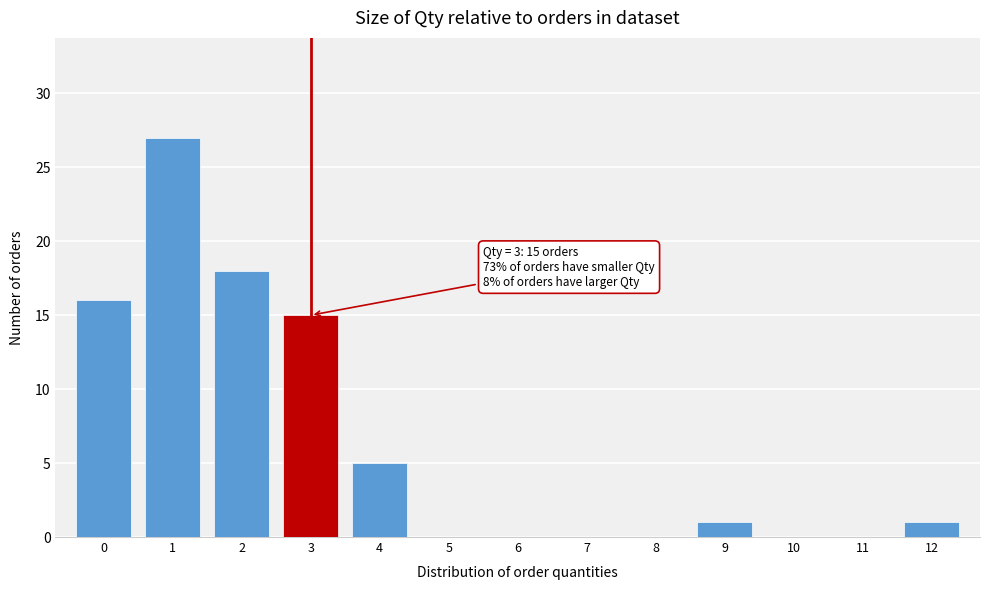

Over which range of the x-axis is the bar tallest?

0.5 to 1.5